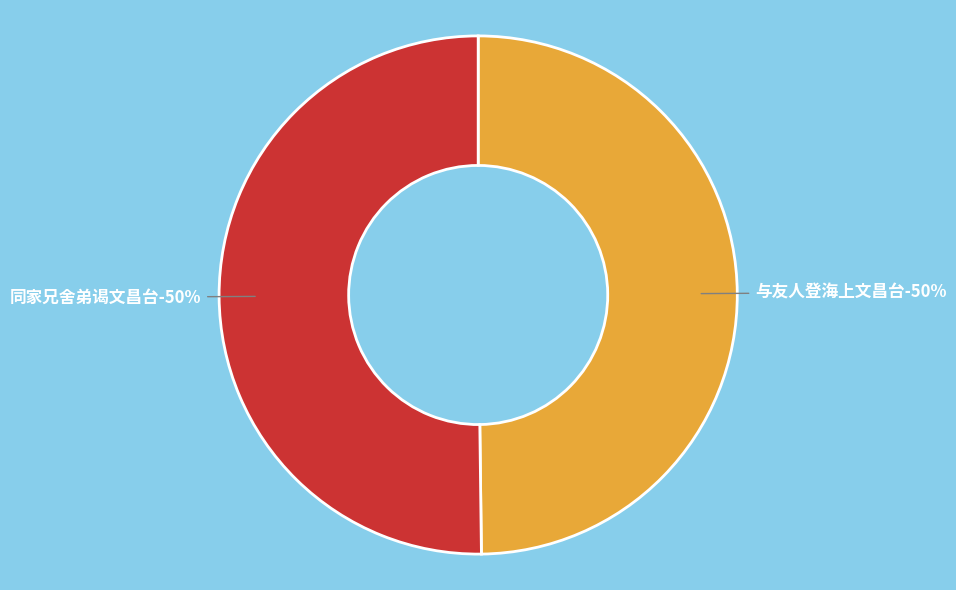

Count the number of slices in the pie.

2